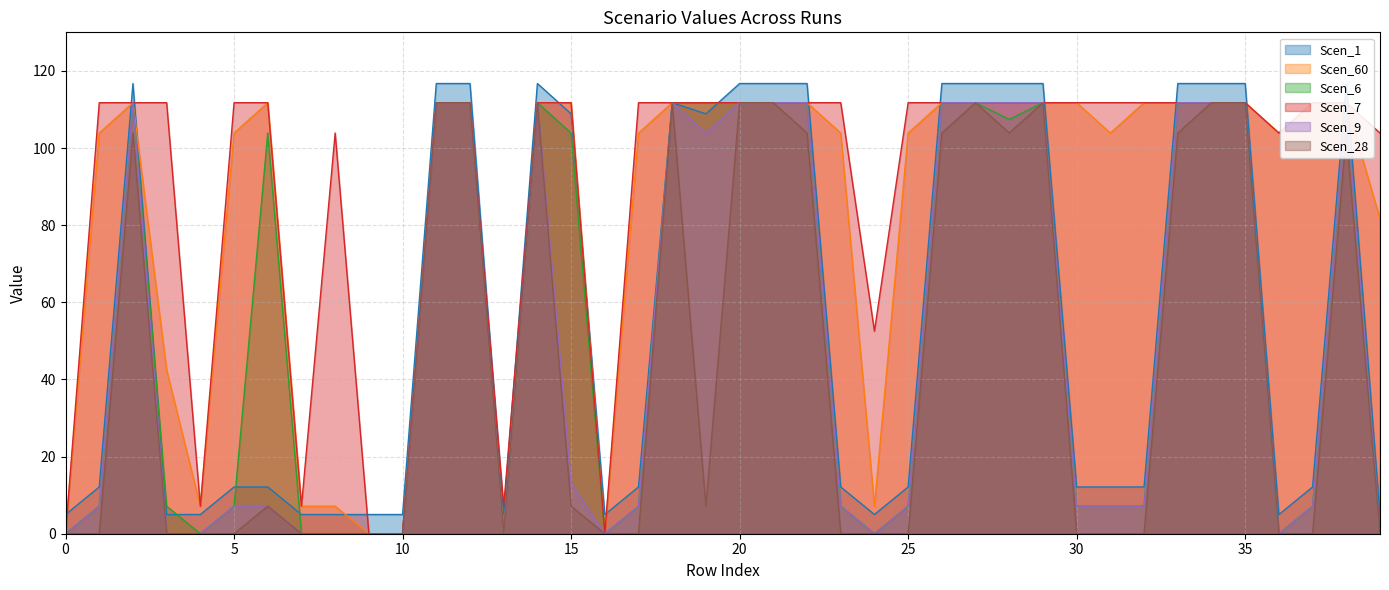

At 25, list the series in order from largest to smallest.

Scen_7, Scen_60, Scen_1, Scen_6, Scen_9, Scen_28